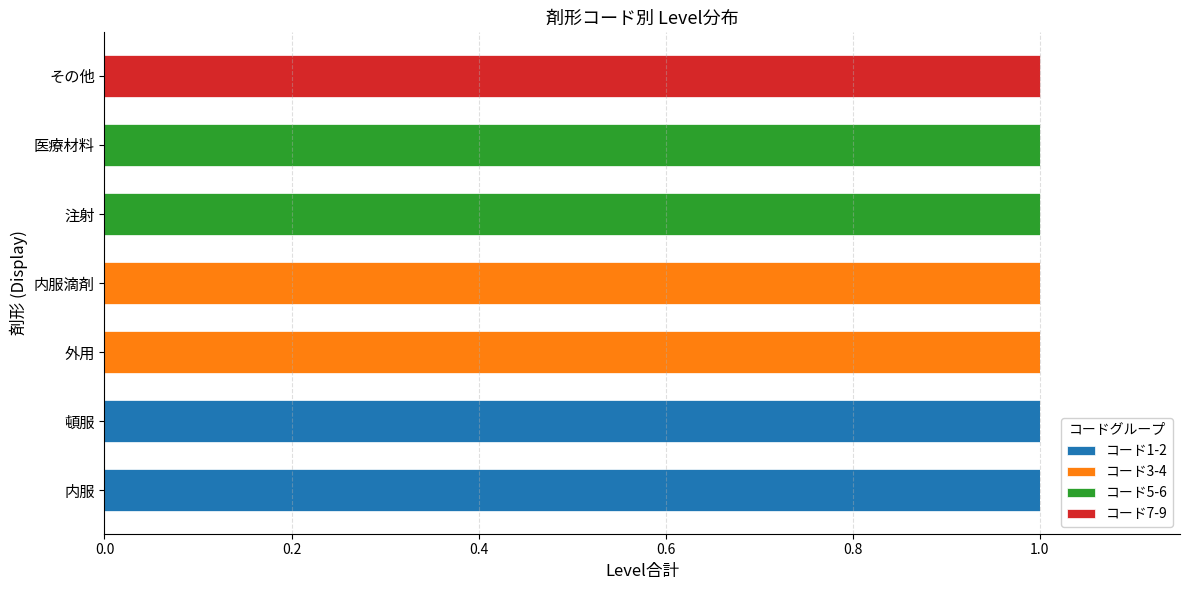

How many distinct data groups are displayed?

4